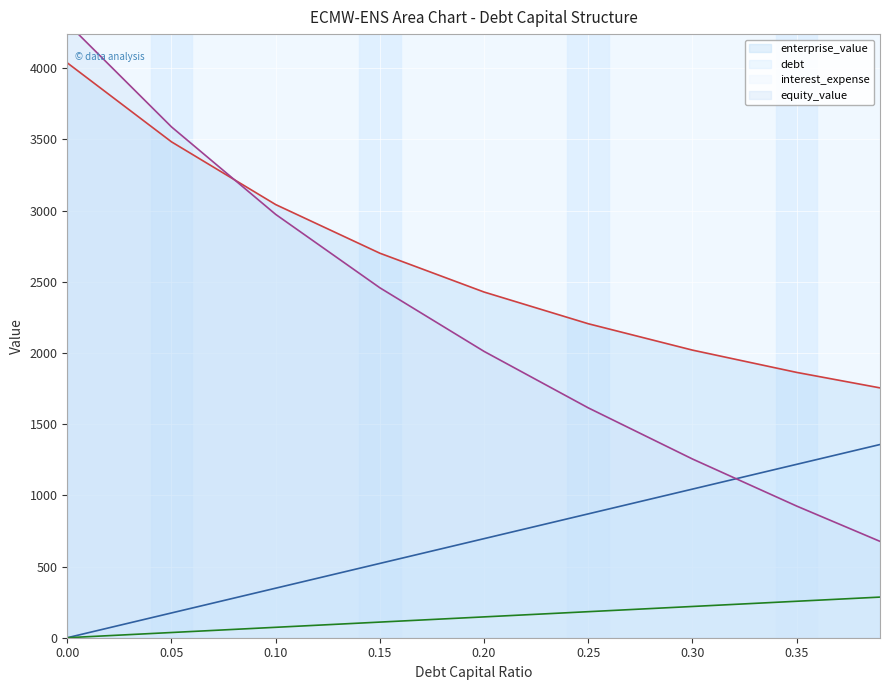

Does the chart display data point markers on the line(s)?

No